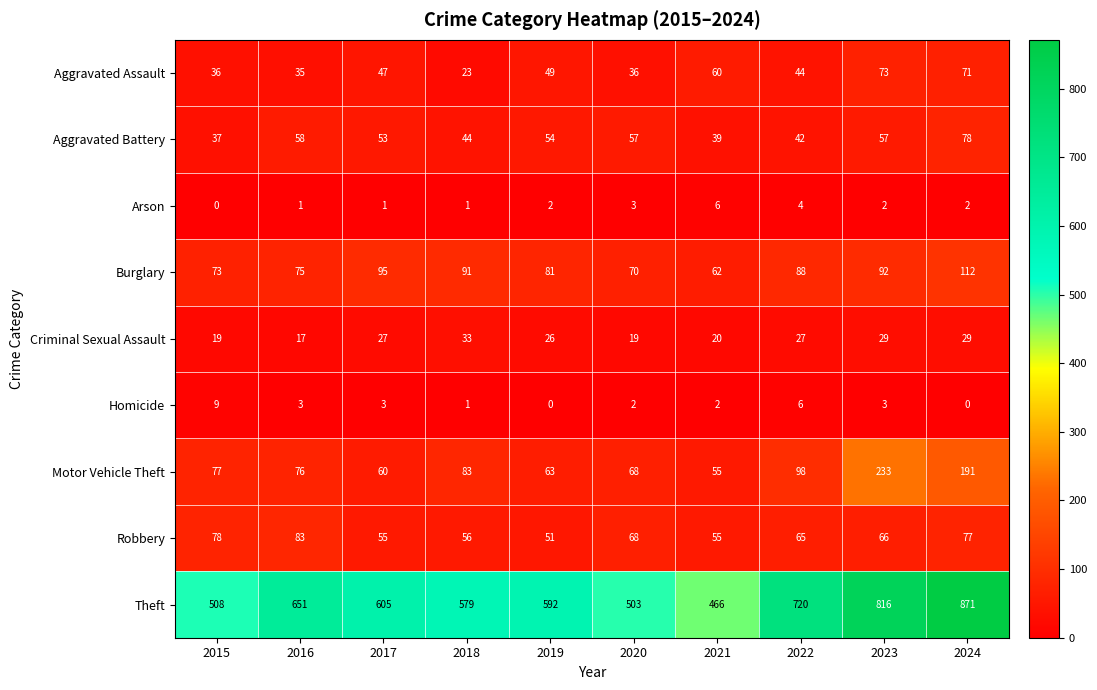

Rank the categories by Theft value from highest to lowest.

2024, 2023, 2022, 2016, 2017, 2019, 2018, 2015, 2020, 2021